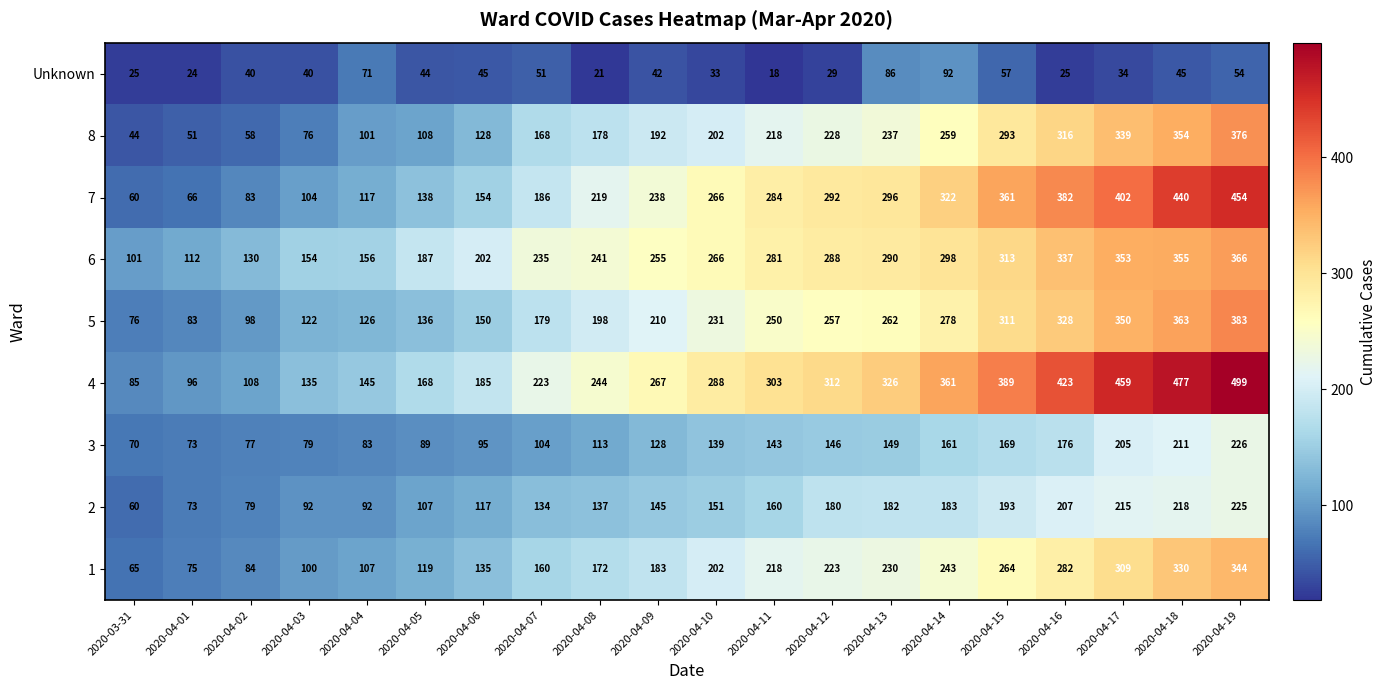

What is the average value of the Unknown series?

44